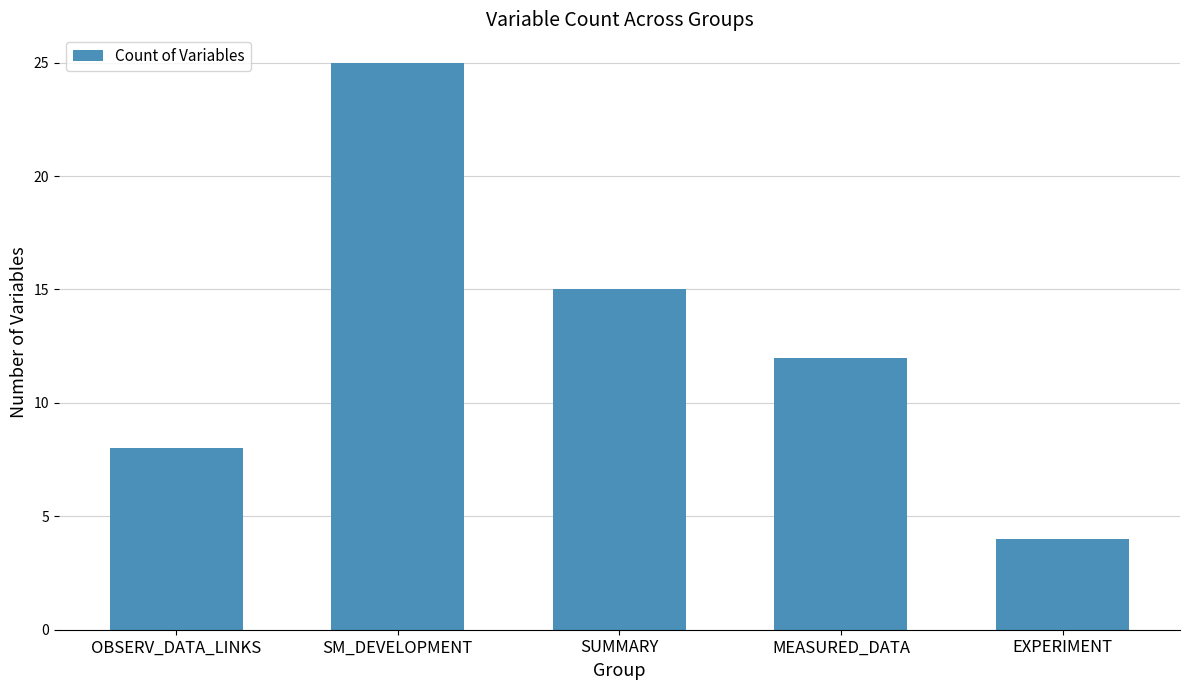

What is the change in value from MEASURED_DATA to EXPERIMENT?

-8